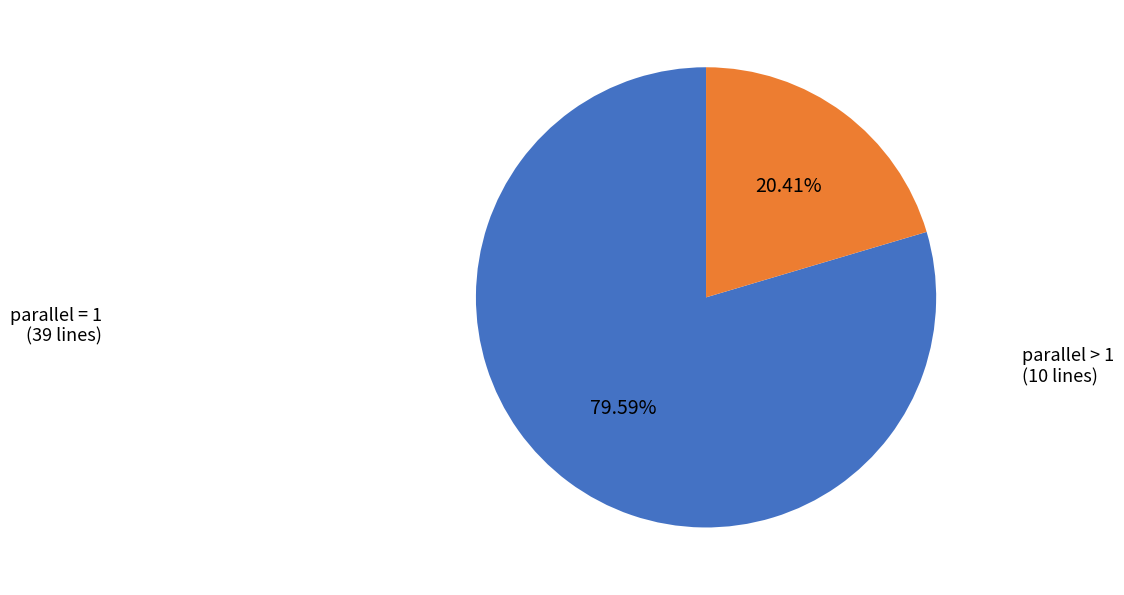

Approximately how many times larger is the value at parallel > 1 compared to parallel = 1?

0.3